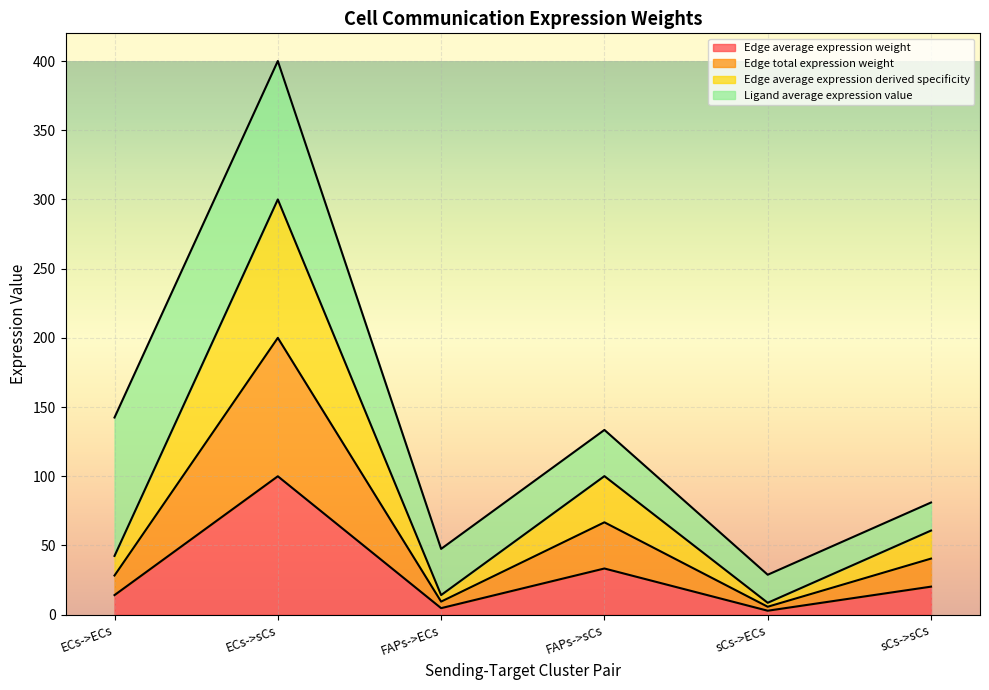

Between sCs->ECs and sCs->sCs, which series saw the biggest shift?

Edge average expression weight